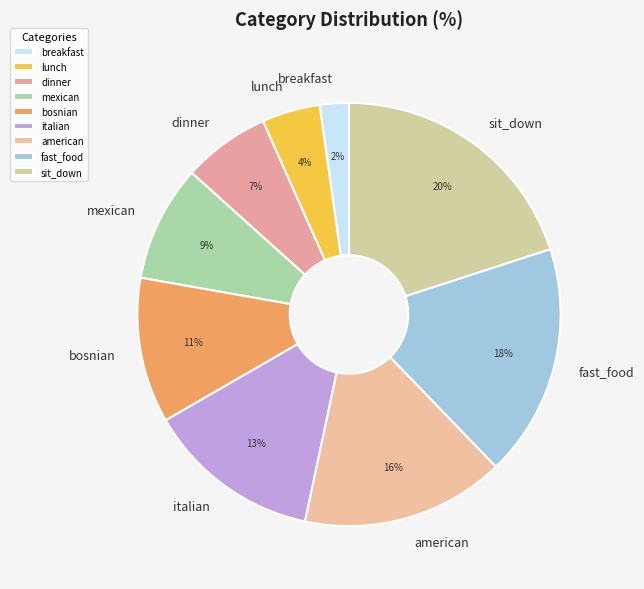

Combined, do bosnian and american account for over 50%?

No